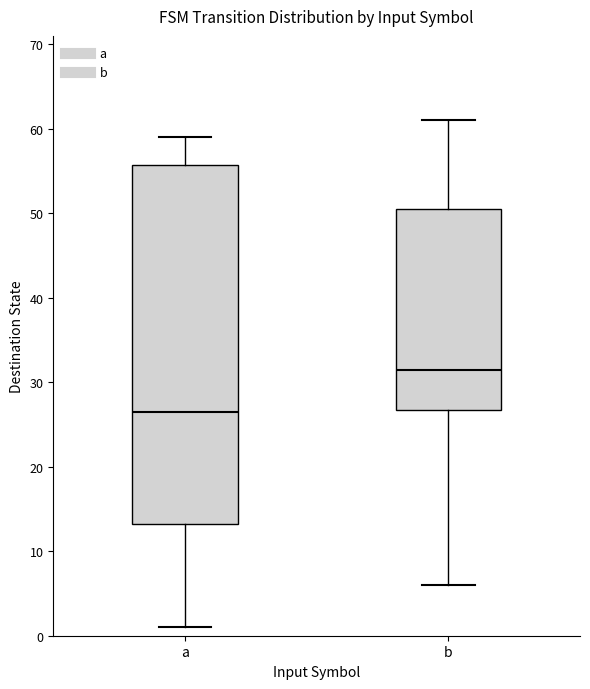

Which box's median line is the highest?

b